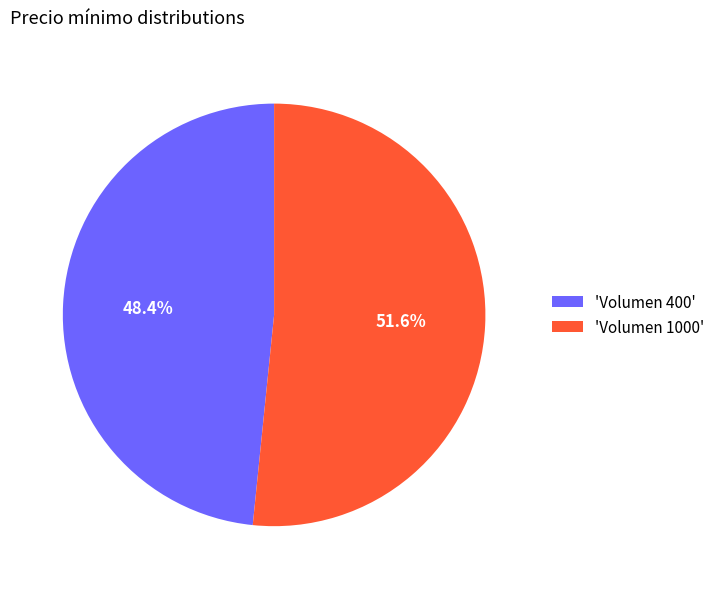

How many segments does this pie chart have?

2